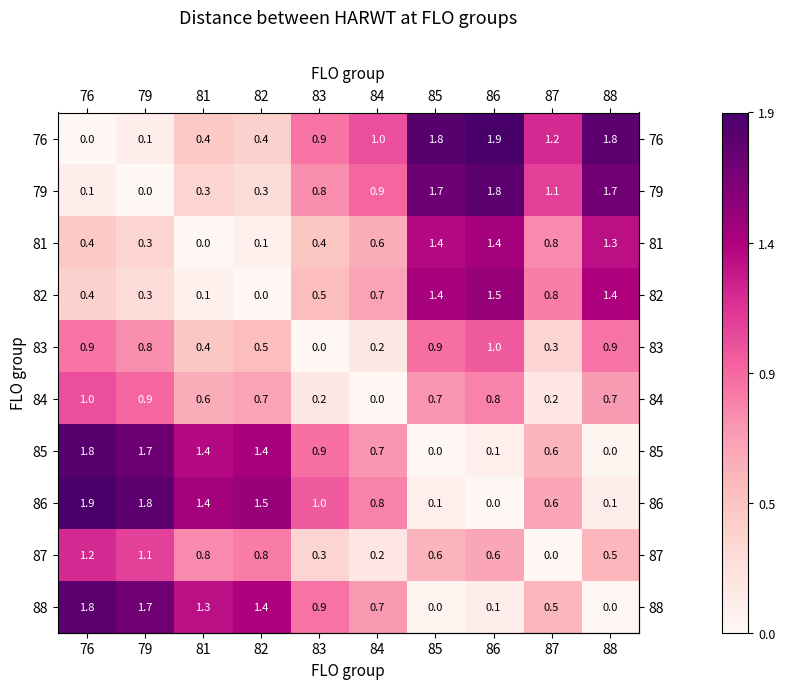

The 81 series shows -1.0 at 81. True or false?

False